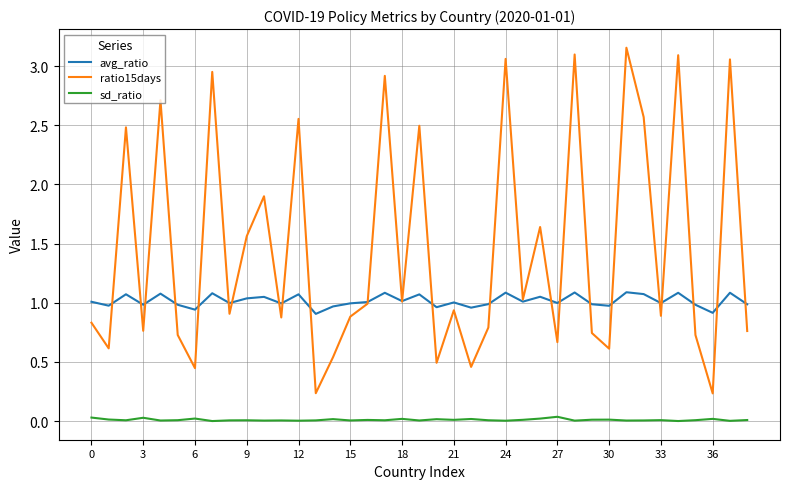

Rank the series by their maximum value, from lowest to highest.

sd_ratio, avg_ratio, ratio15days